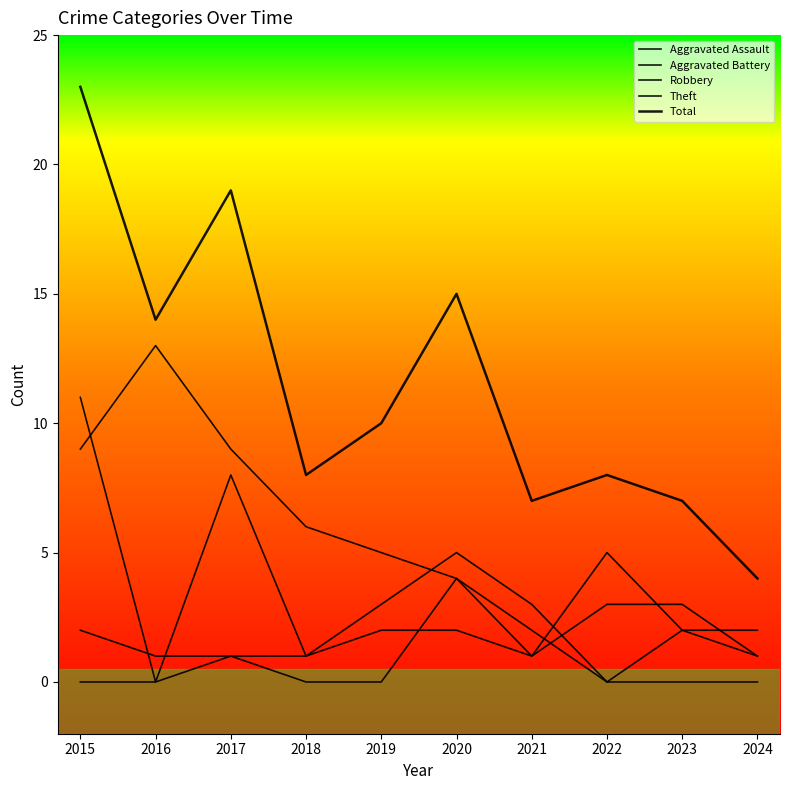

Which category has the highest value across all series?

2015